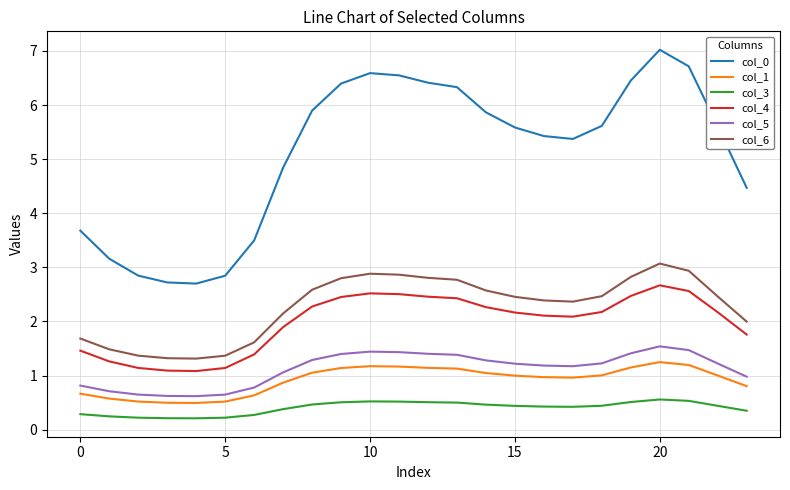

How many categories are shown in the chart?

24